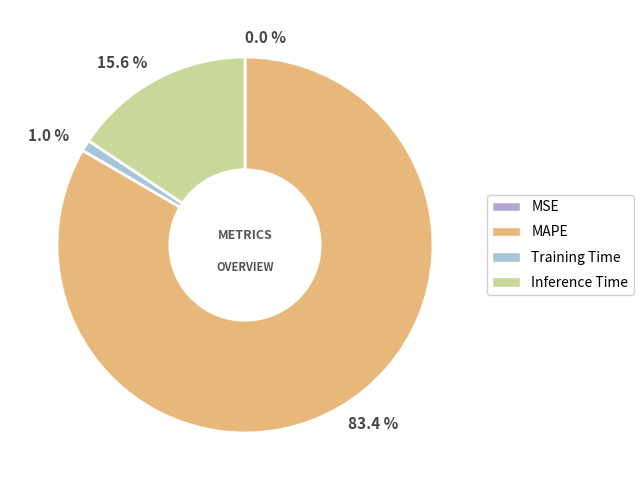

Does MSE account for over 50% of the chart?

No